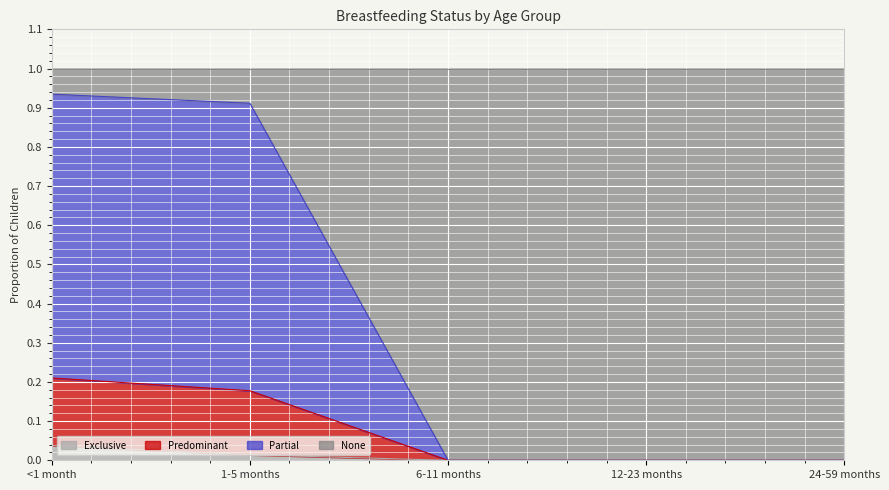

The Exclusive series shows 0.0 at 6-11 months. True or false?

True